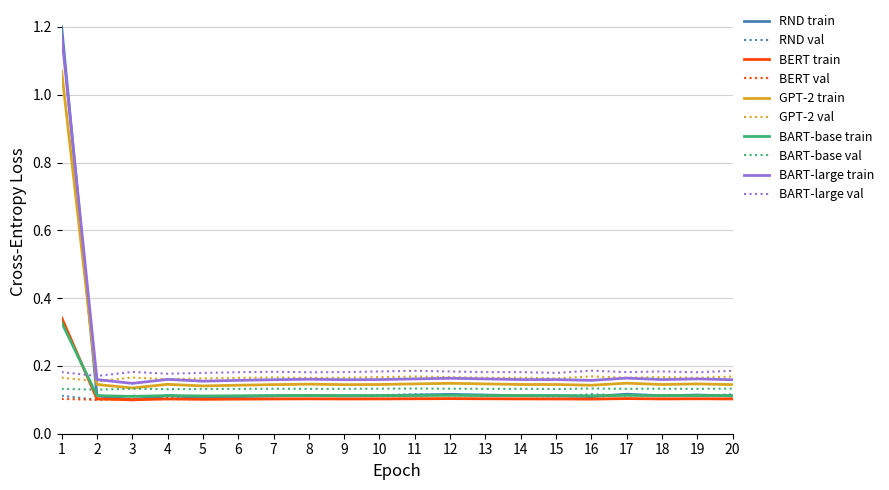

Count the number of data series in this chart.

10